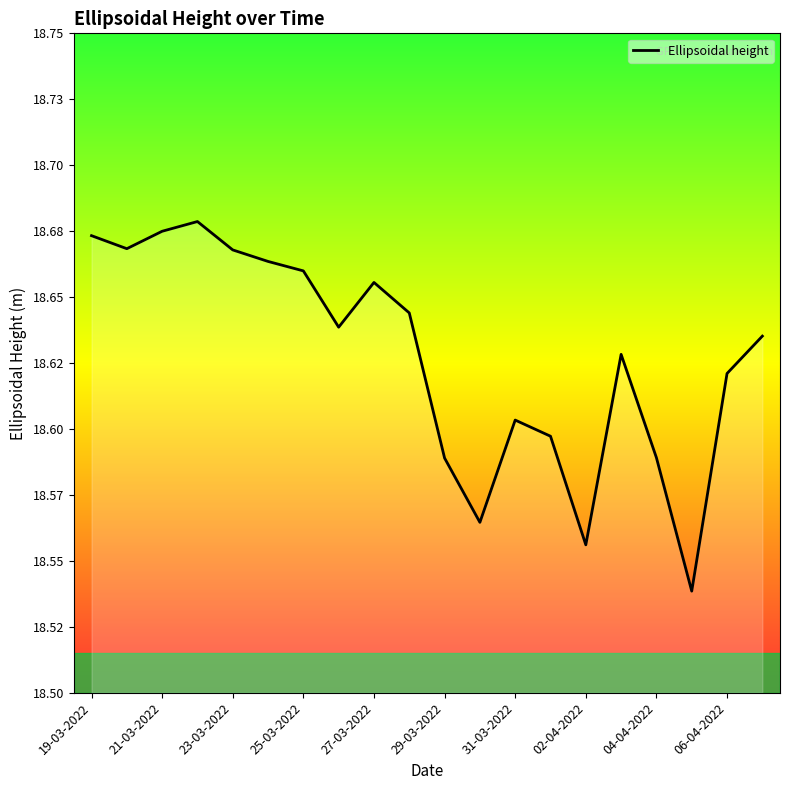

At which category does the chart reach its peak across all series?

22-03-2022